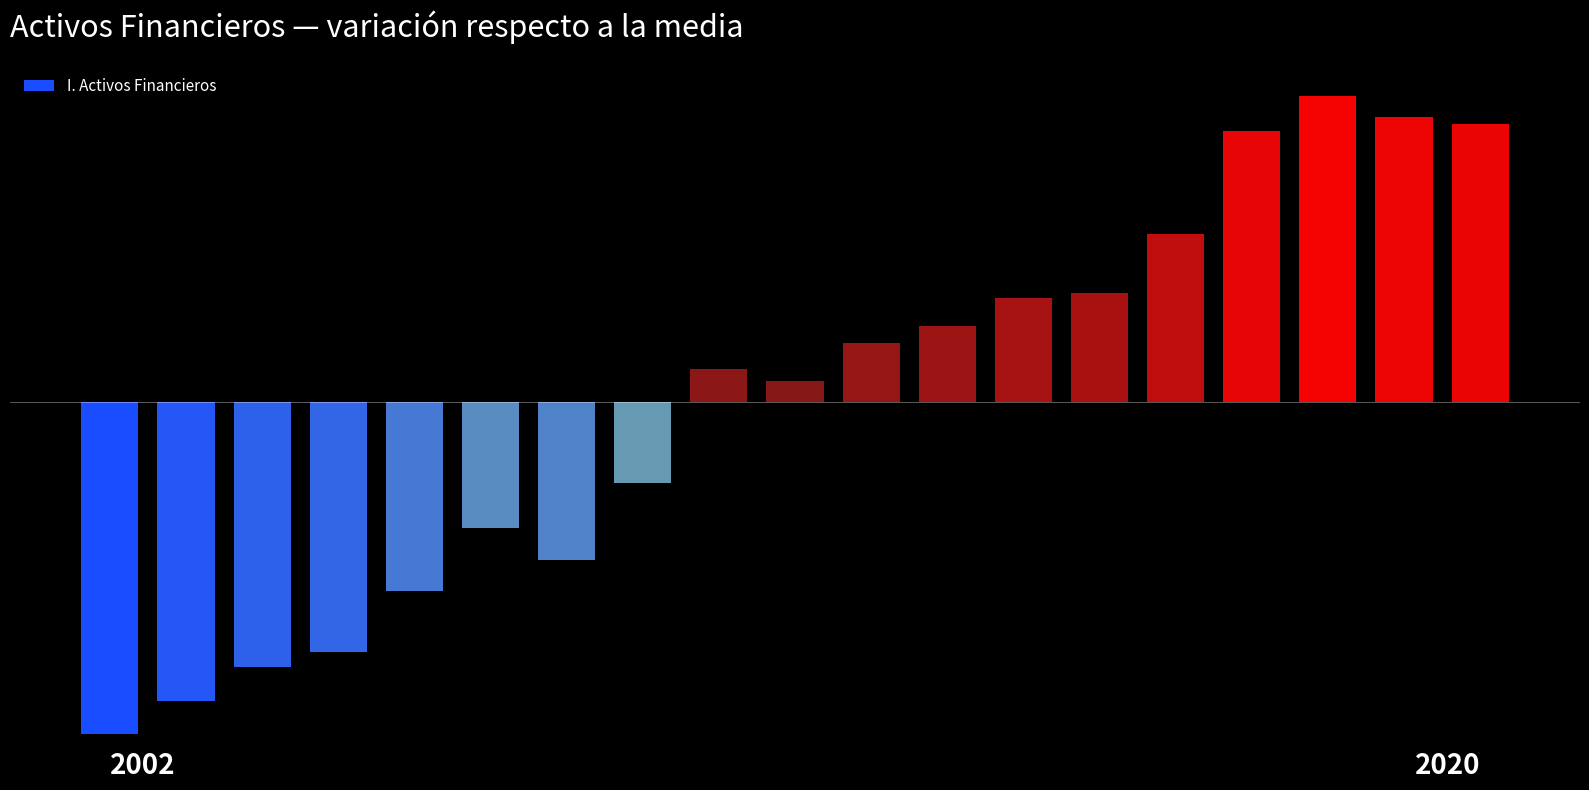

Are the bars horizontal?

No